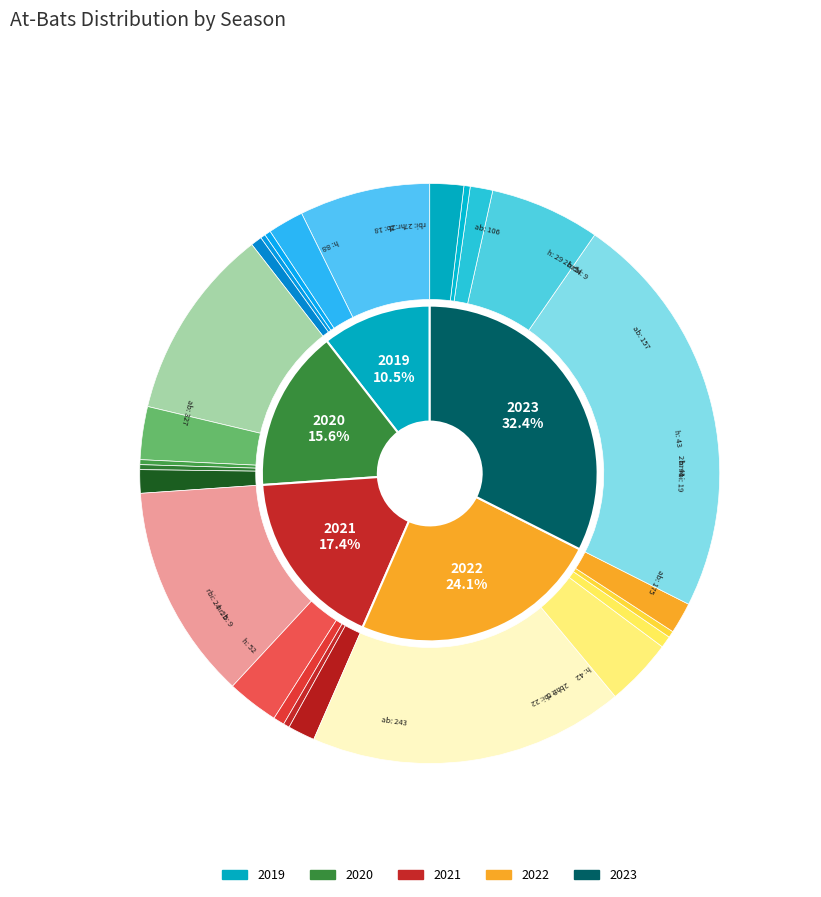

Which slice is the smallest?

2019